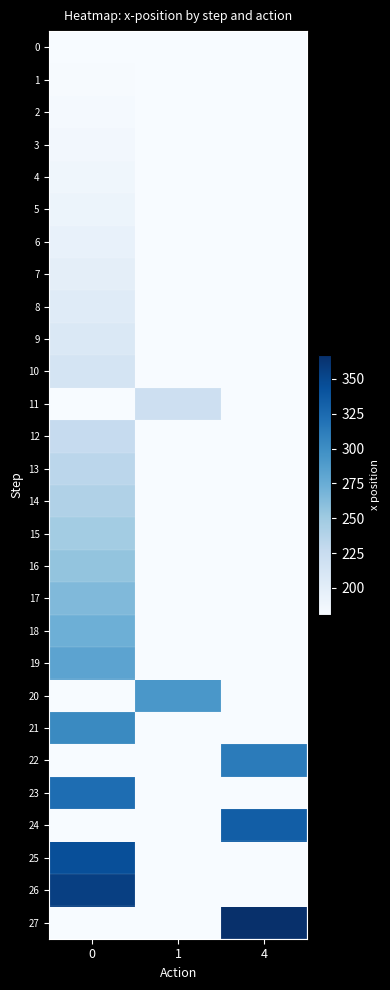

What is the total value across all series at 4?

5533.0